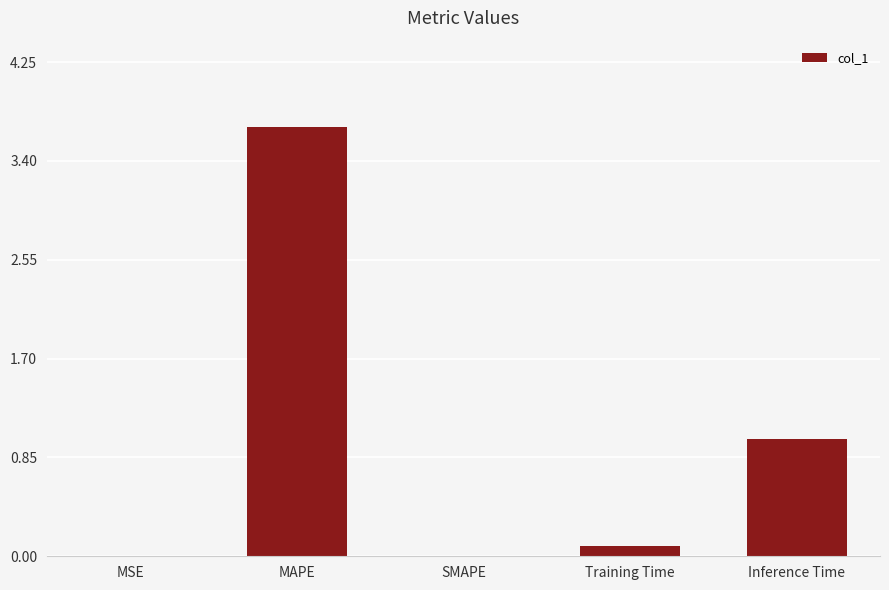

What value does the data have at MAPE?

3.7